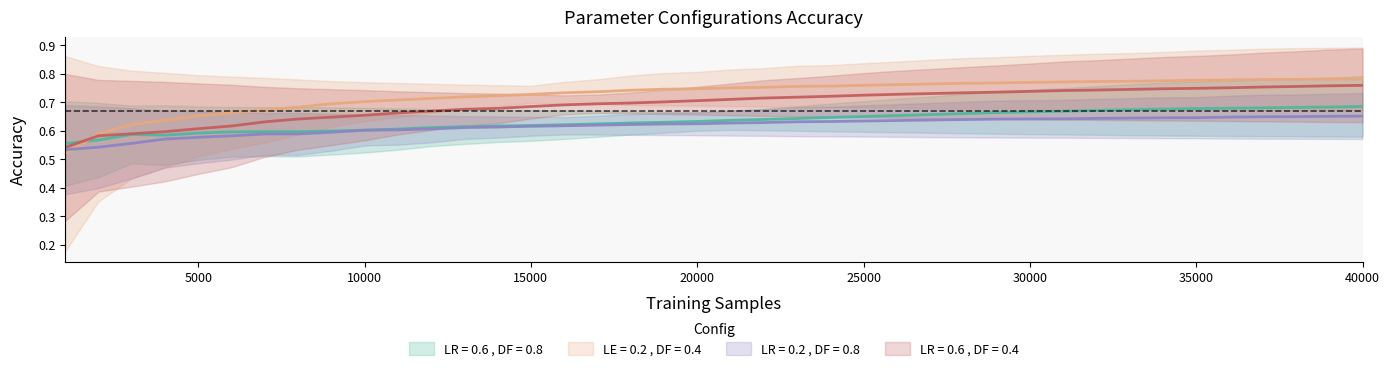

Between 31000 and 16000, which is larger?

31000